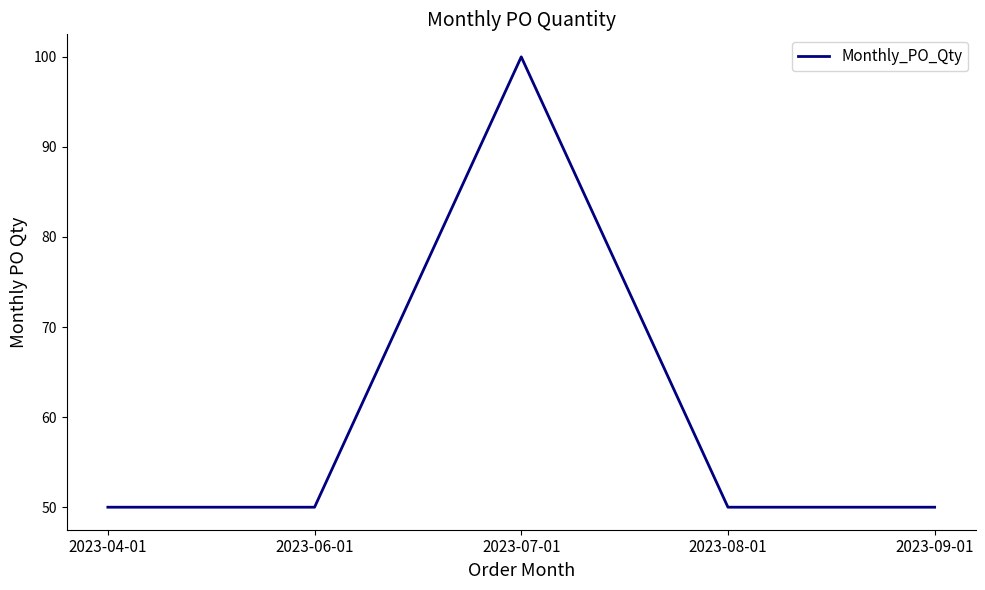

What position from the left is 2023-07-01?

3